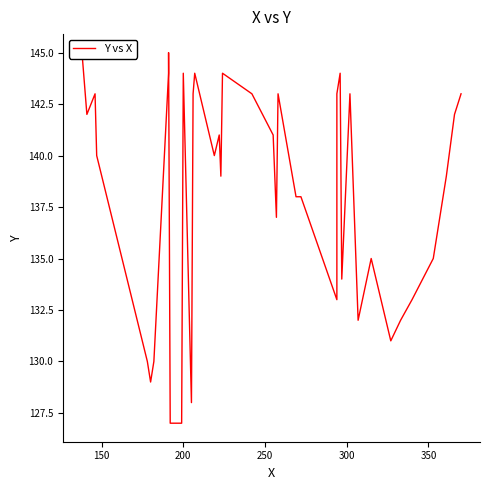

How many lines are shown in the chart?

1